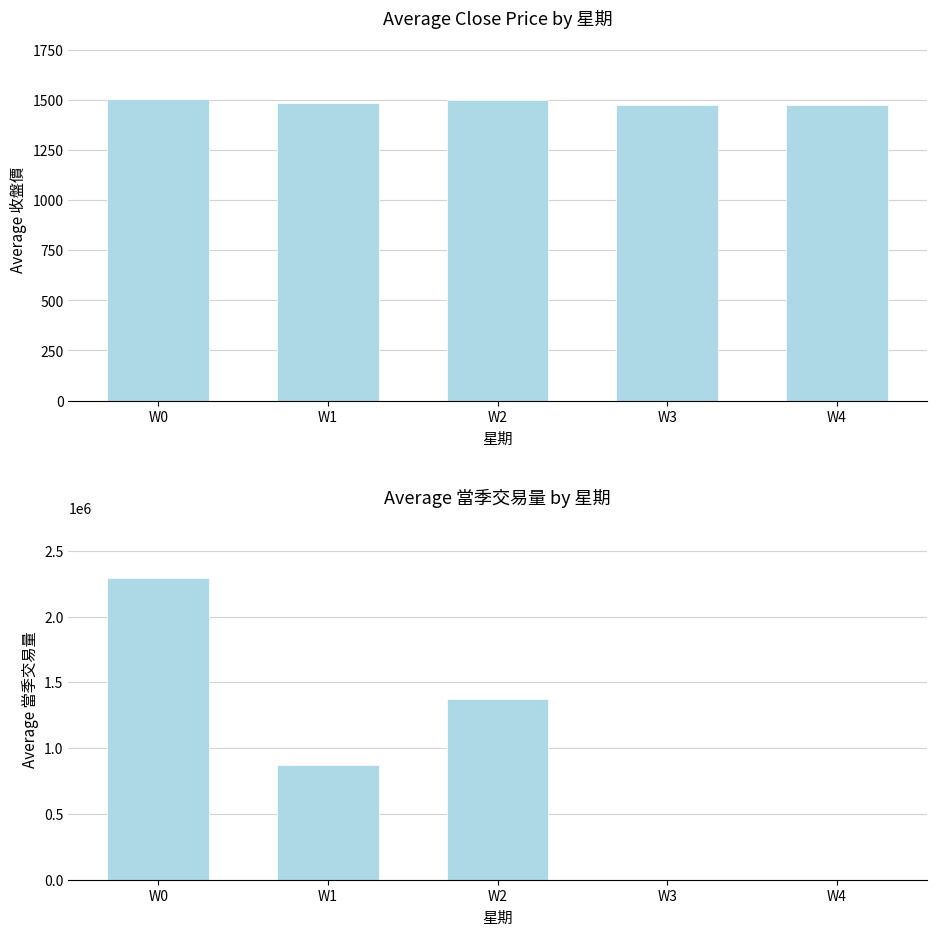

What is the greatest value displayed?

2293999.6